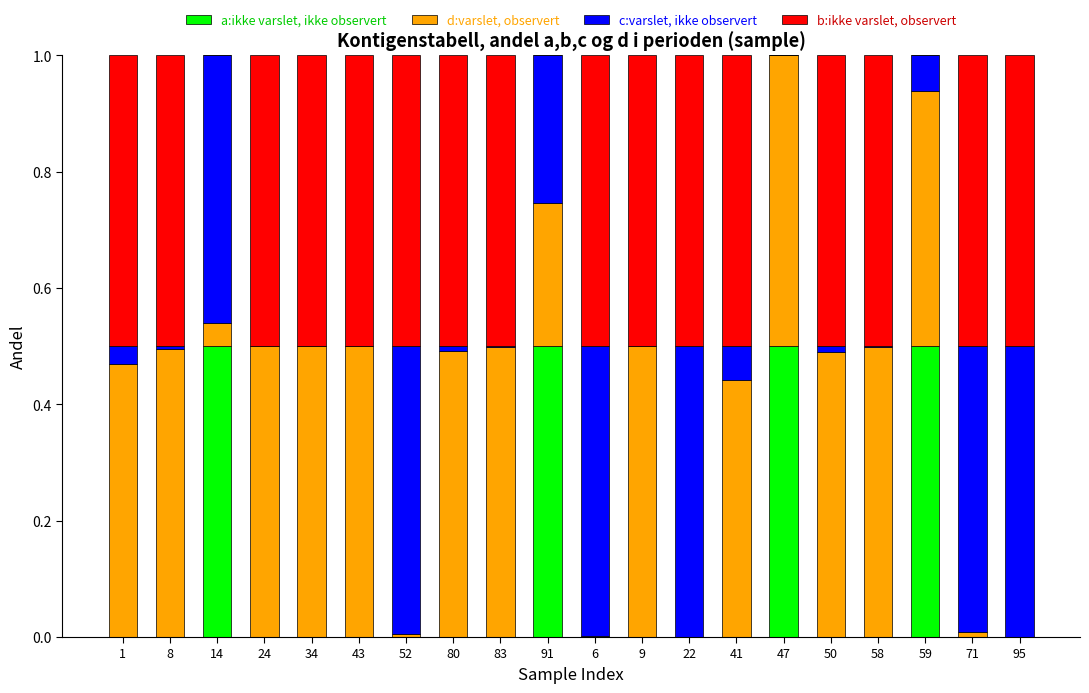

Are the bars horizontal?

No